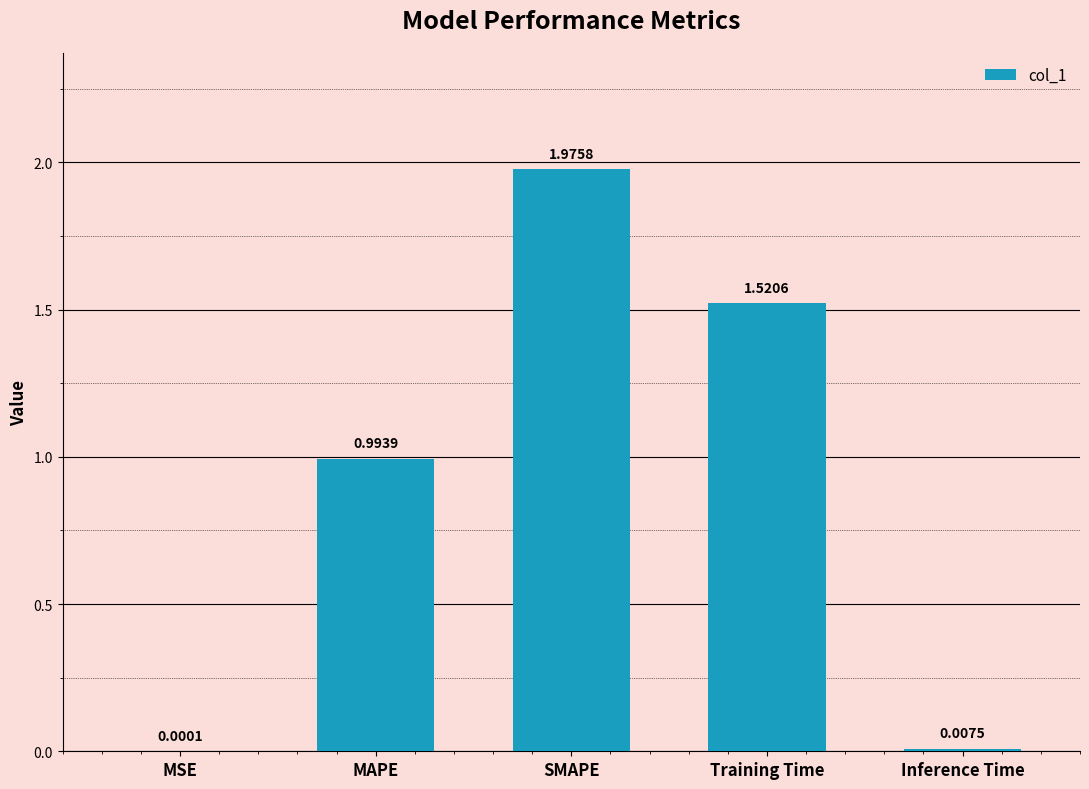

At which label is the value closest to 0?

MSE